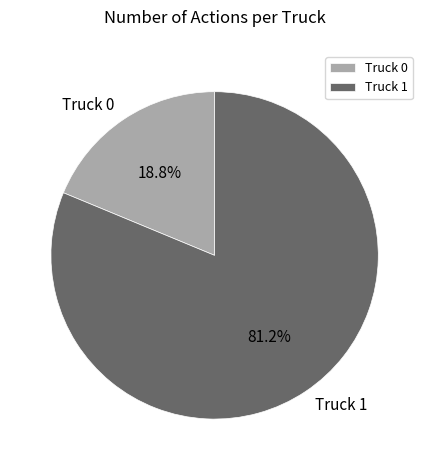

The Truck 1 slice represents 81% of the pie. True or false?

True